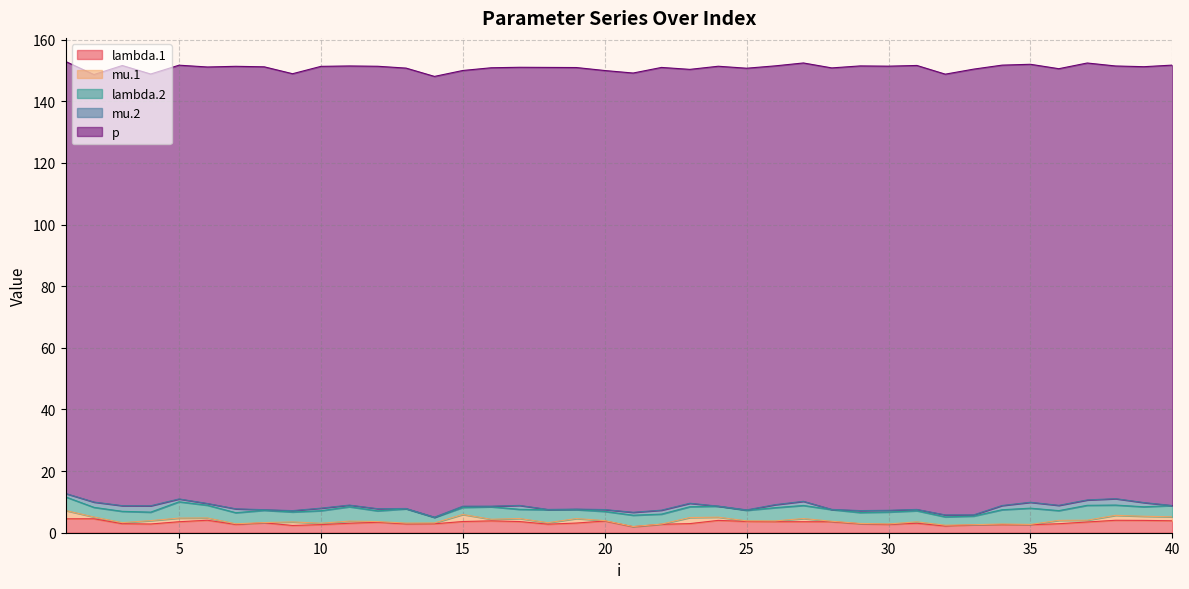

Is the value of p at 34 greater than the value of lambda.2 at 32?

Yes